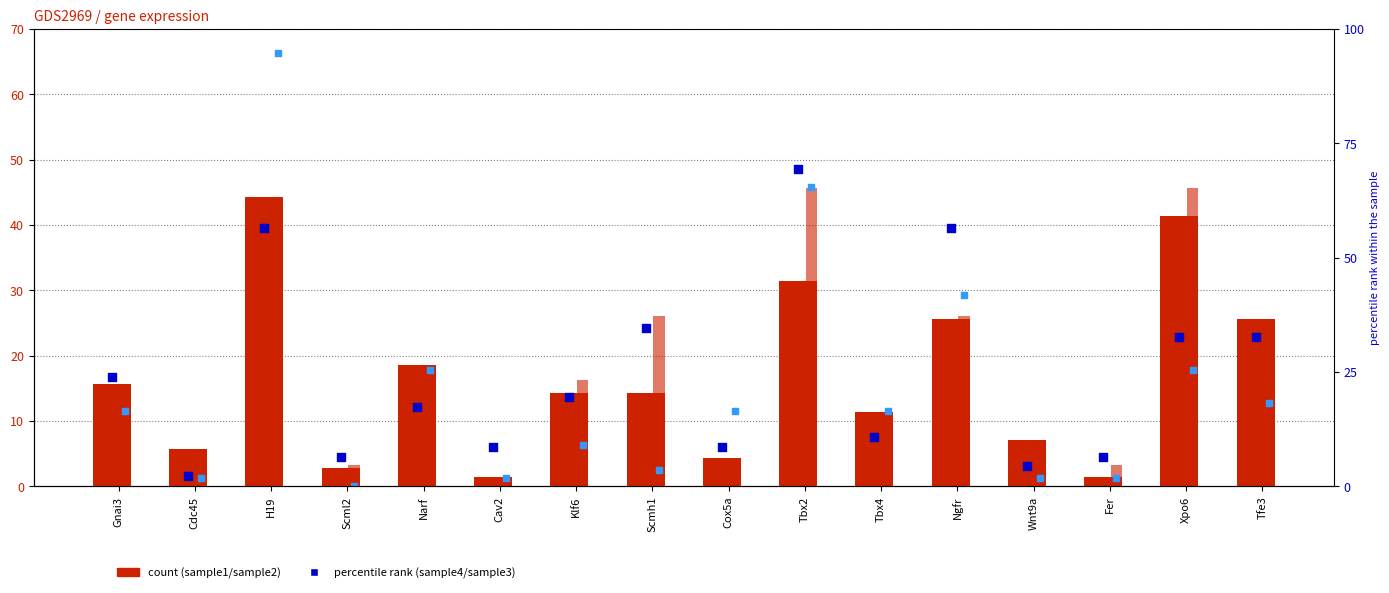

What are all the series names shown in the legend?

sample1, sample2, sample4, sample3